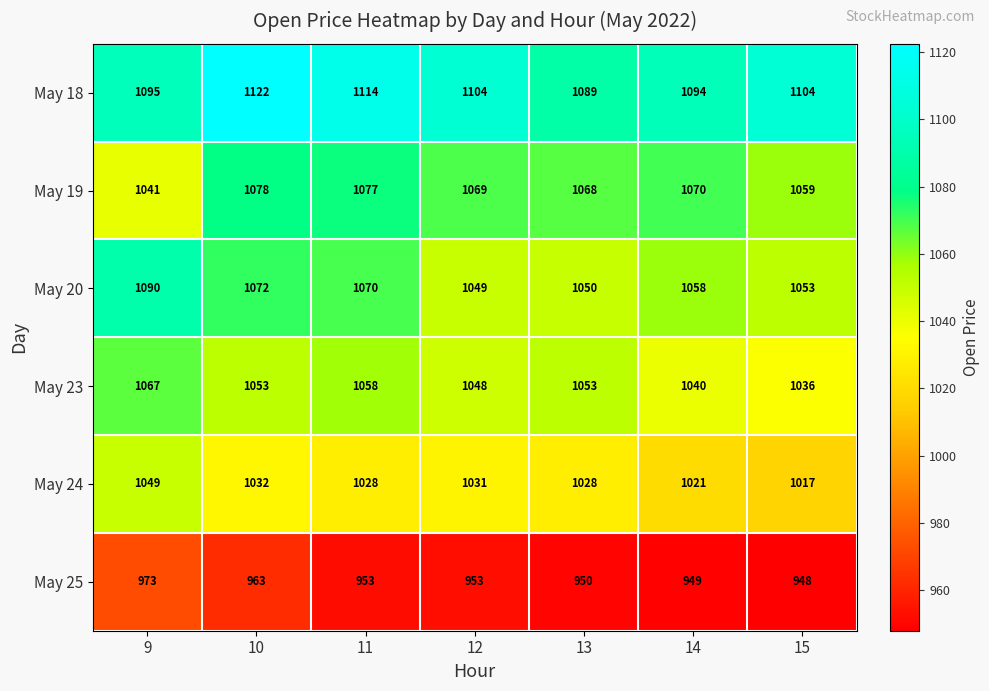

Rank the series by their maximum value, from lowest to highest.

May 25, May 24, May 23, May 19, May 20, May 18